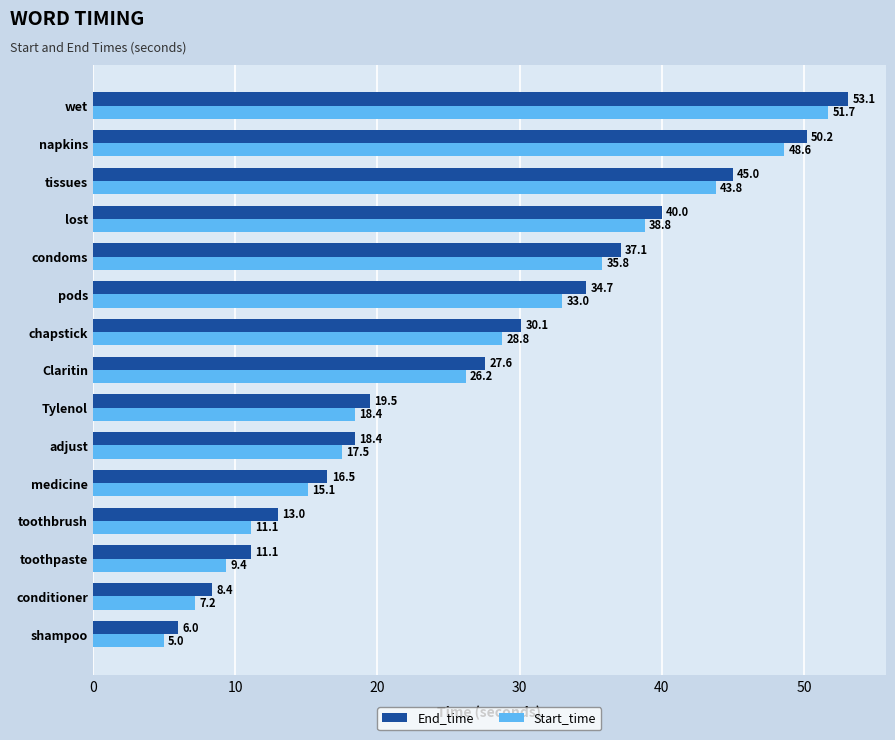

List the series in order of their peak value, lowest first.

Start_time, End_time